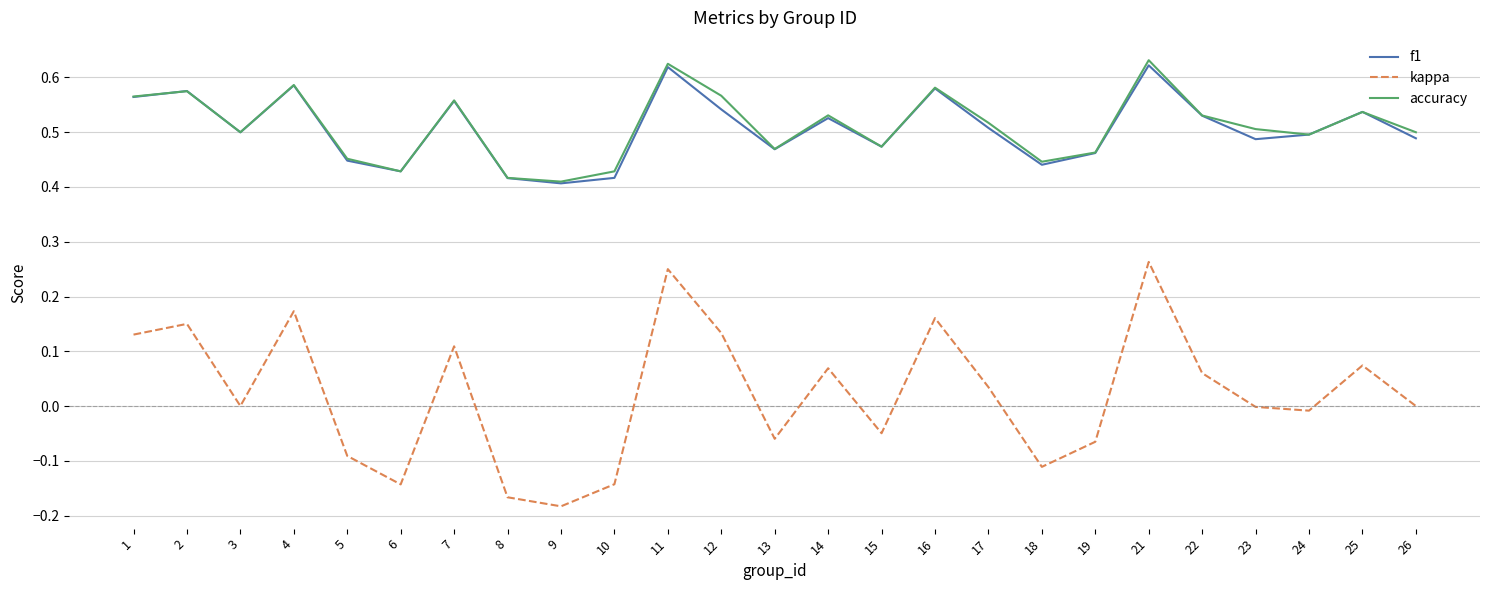

What are all the series names shown in the legend?

f1, kappa, accuracy